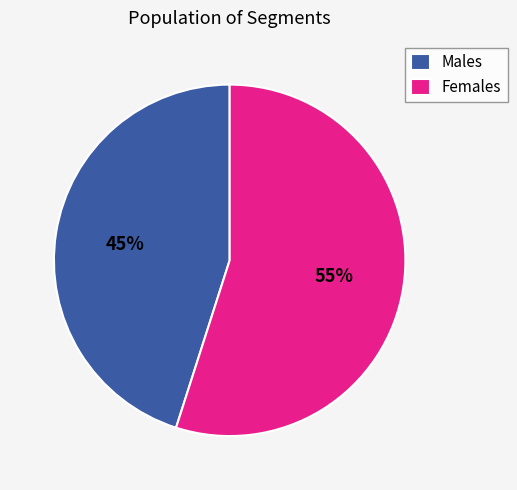

What percentage is the Females slice, to the nearest percent?

55%